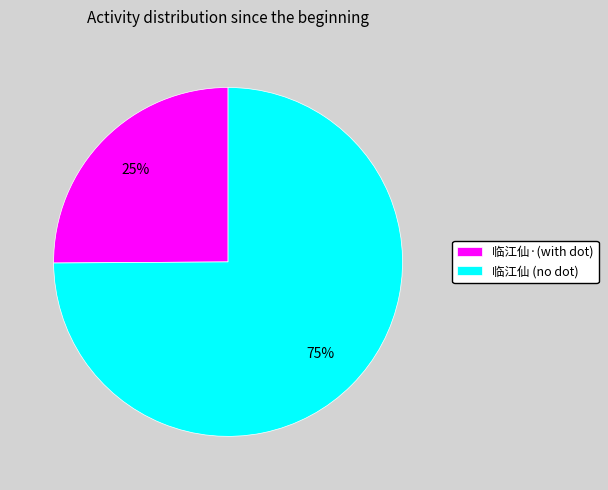

Which category has the biggest portion of the pie?

临江仙 (no dot)